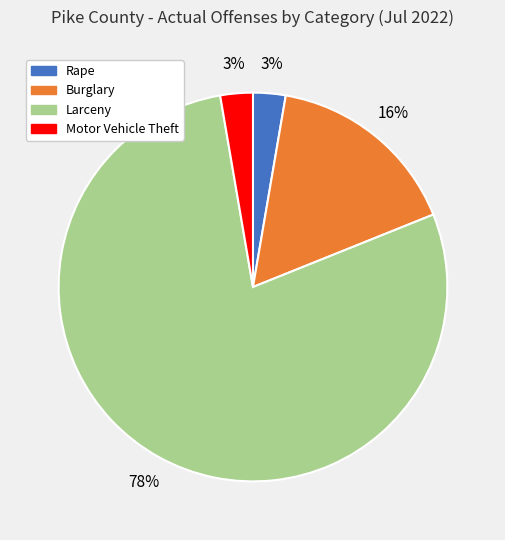

Which slice is the largest?

Larceny